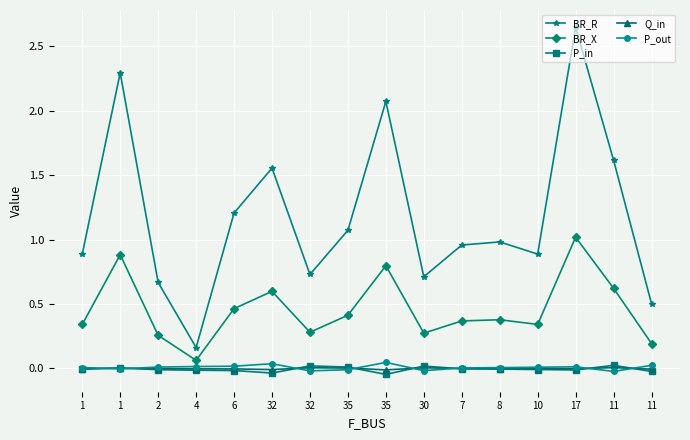

Which series has the largest total across all categories?

BR_R